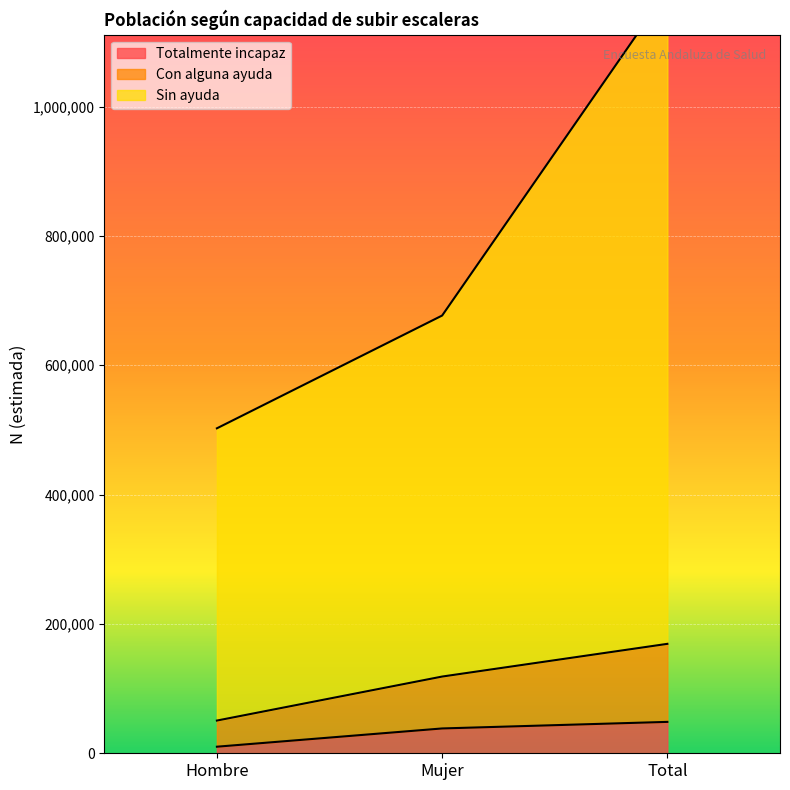

Which series has the widest spread of values?

Sin ayuda